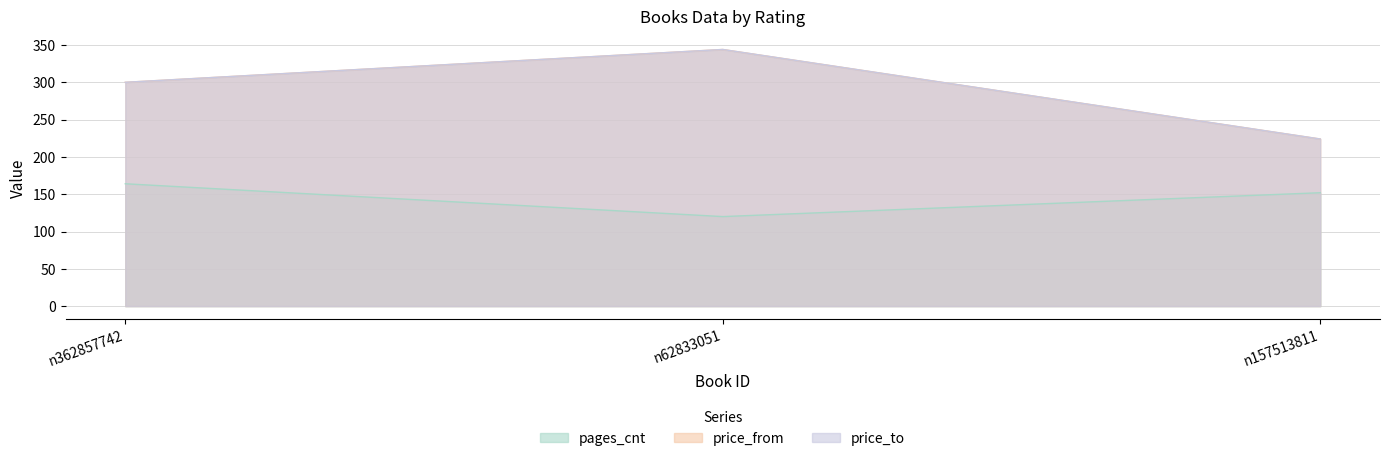

True or false: pages_cnt has a value of 164 at n362857742.

True